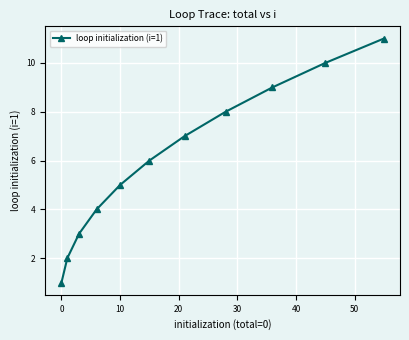

What is the maximum value shown in the chart?

11